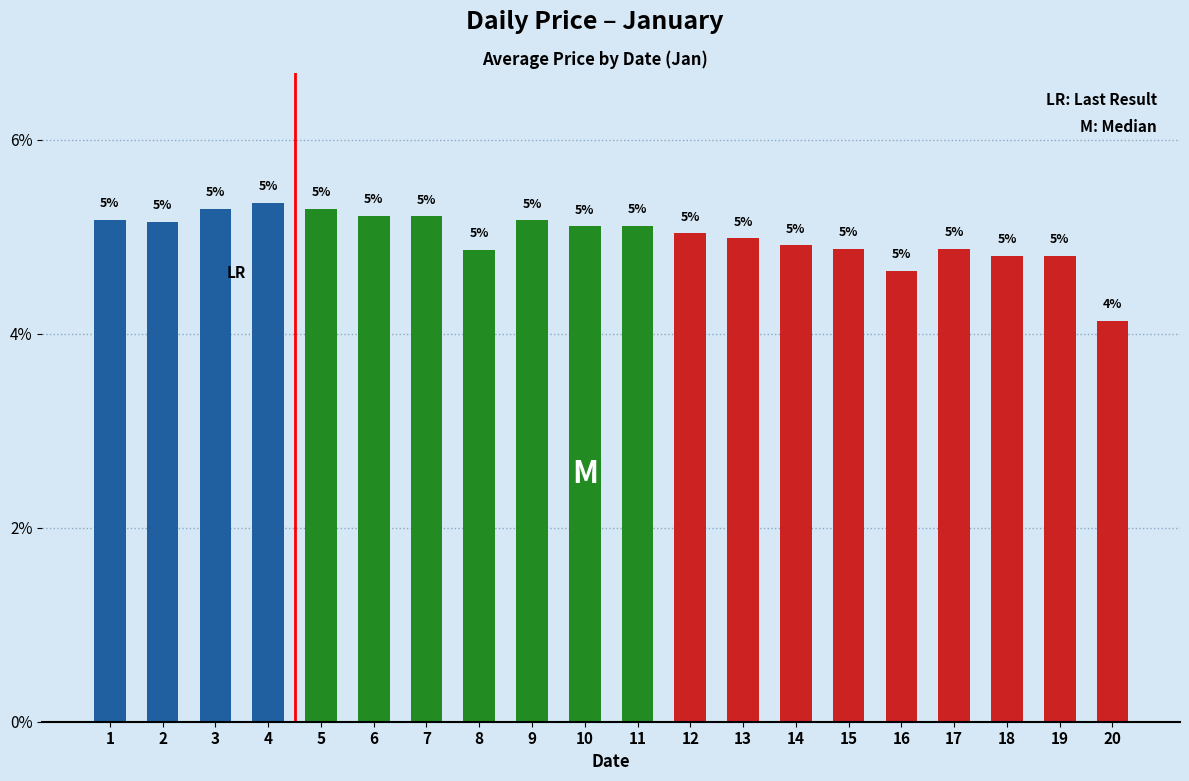

At which label does the data first exceed 5?

1